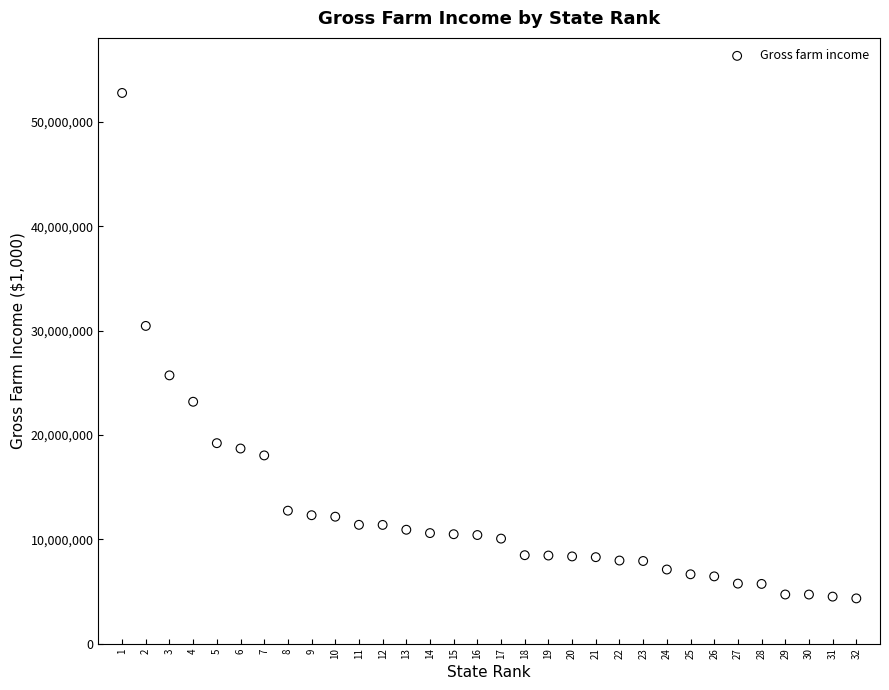

What Y value in the scatter plot is closest to 28553959?

30447521